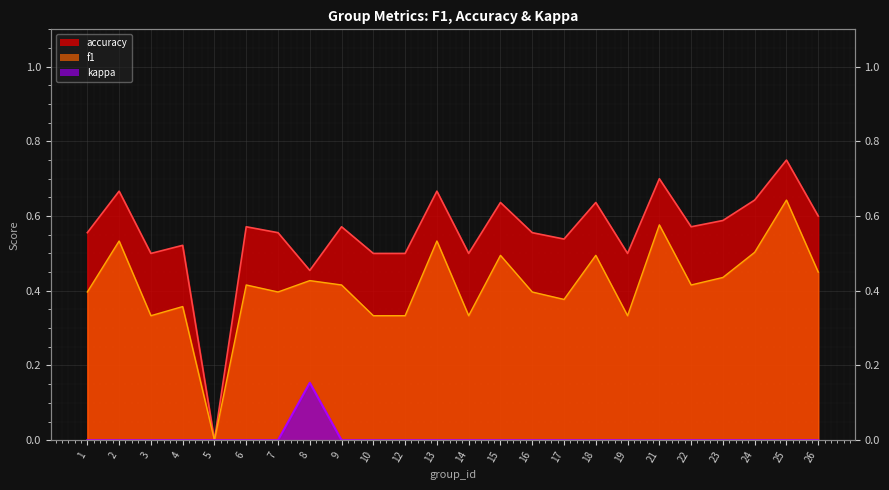

At which category does the chart reach its peak across all series?

25